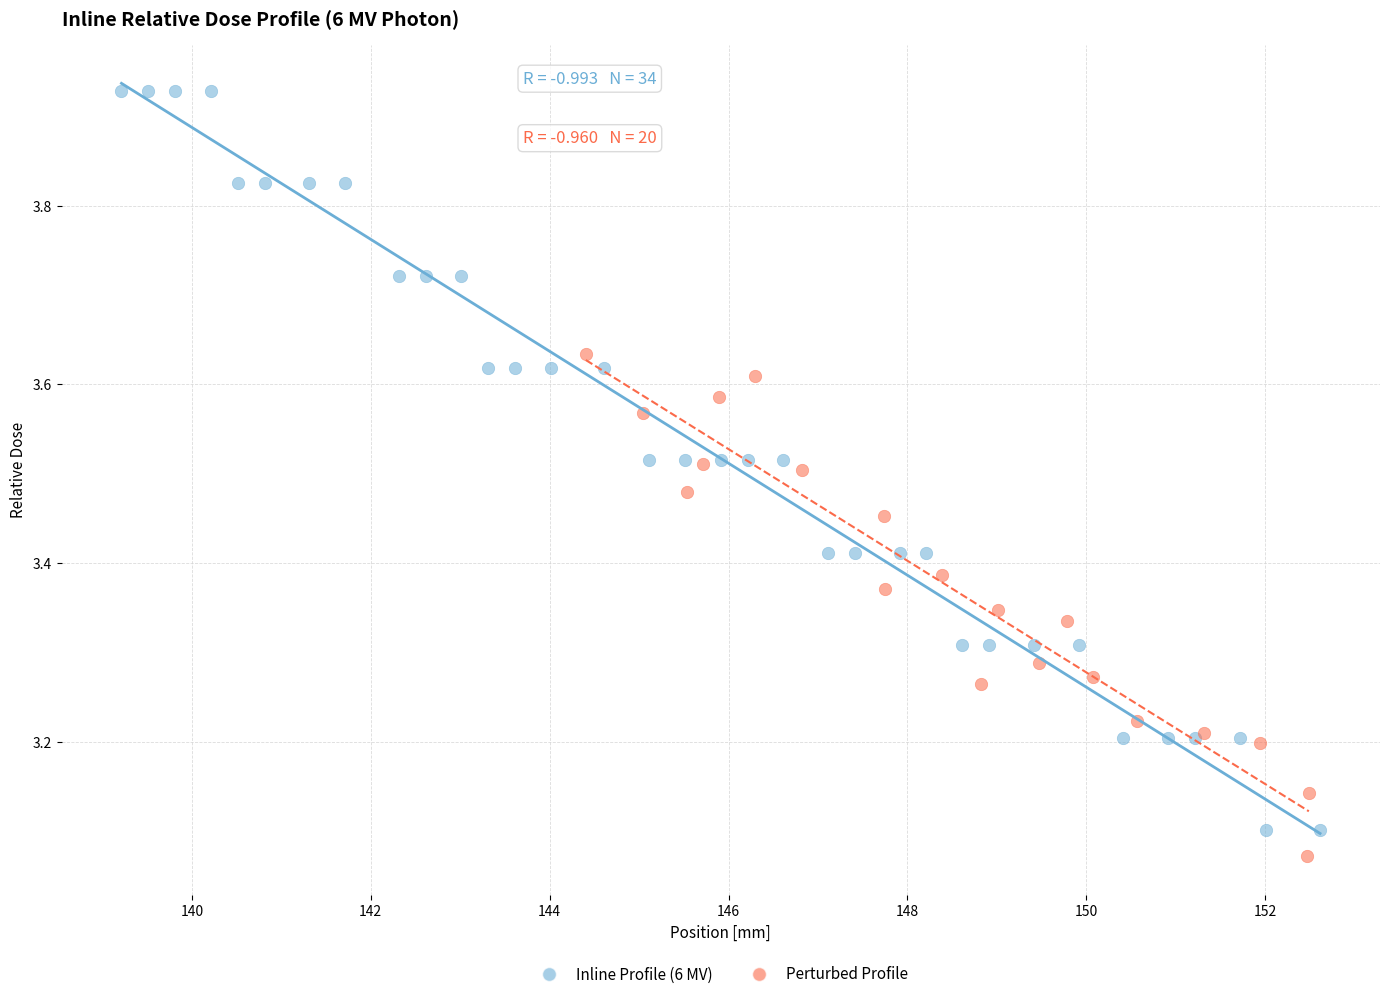

Which series has the widest spread of Y values?

Inline Profile (6 MV)